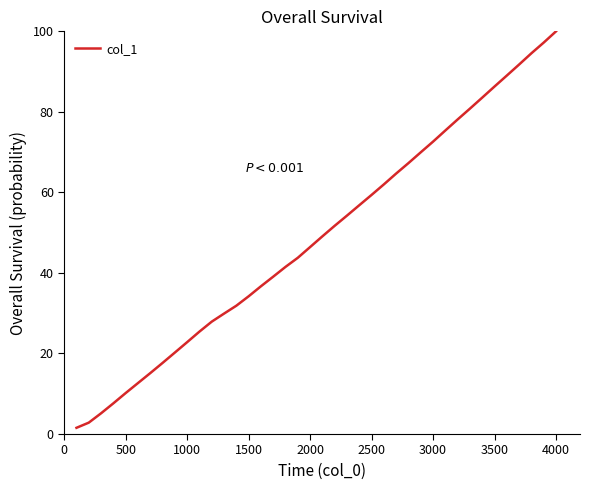

Is this an area chart (filled region under the line)?

No